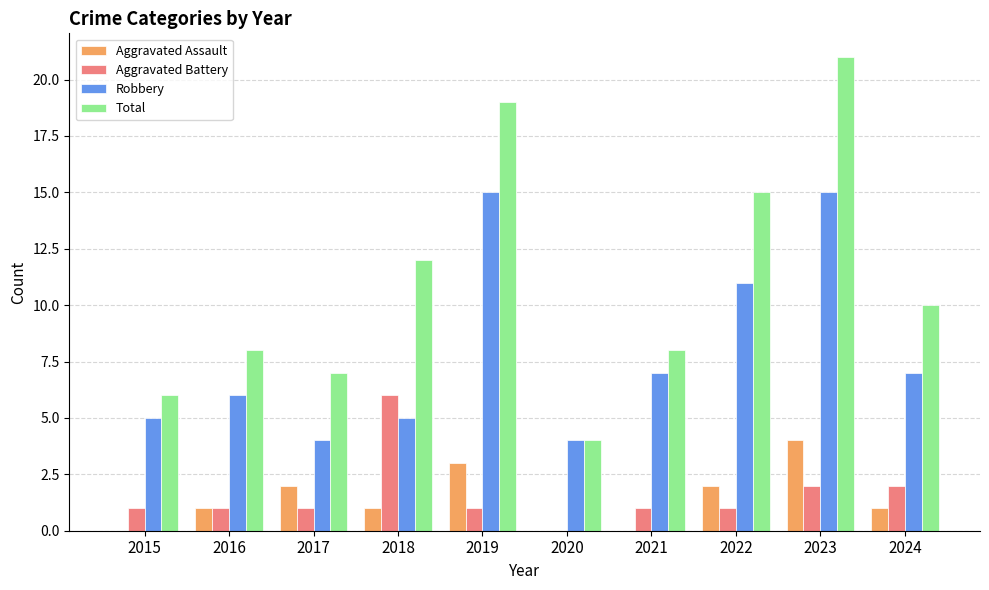

Between 2015 and 2023, which series saw the biggest shift?

Total